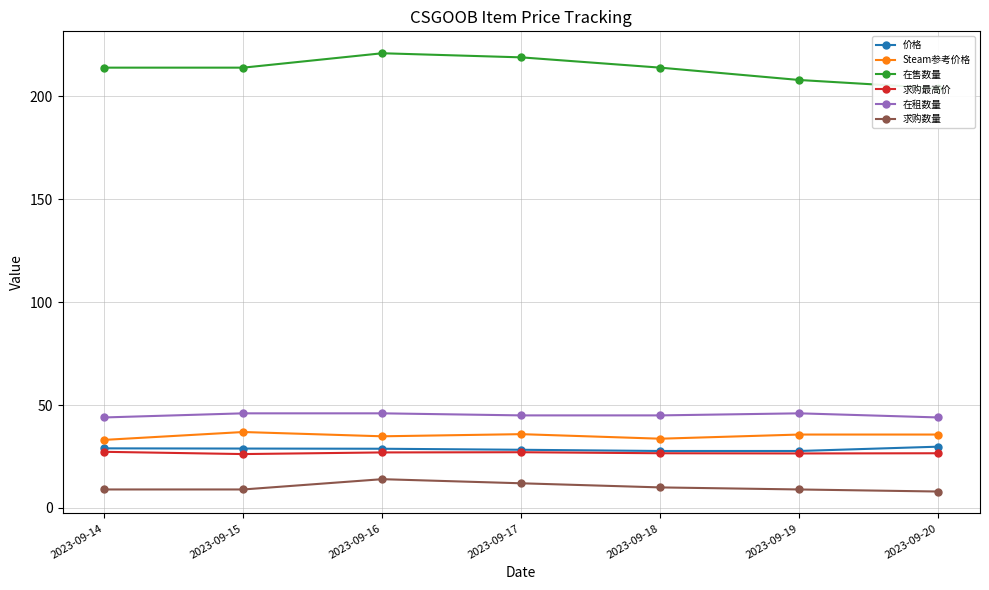

True or false: 在售数量 and Steam参考价格 cross at least once.

False